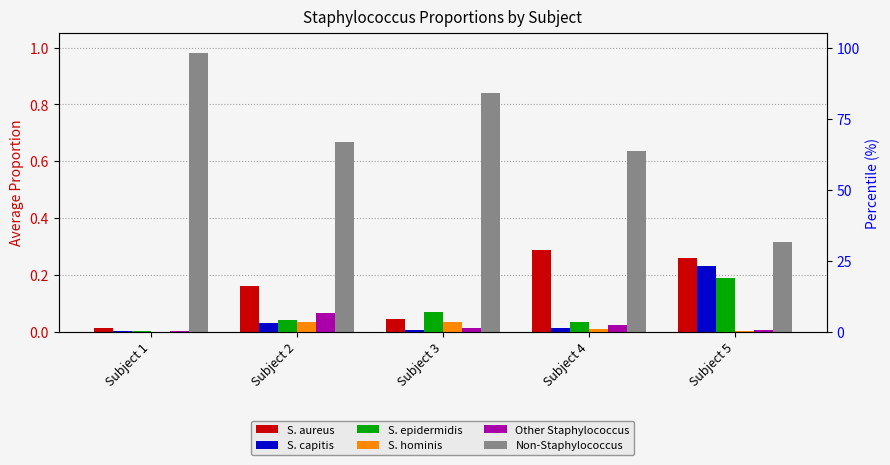

Does the chart contain stacked bars?

No